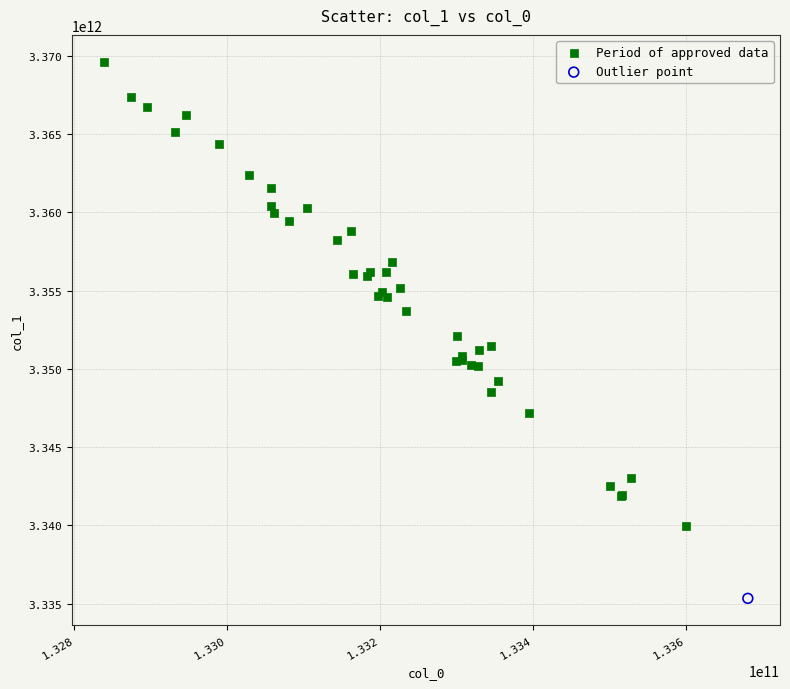

What are all the series names shown in the legend?

Period of approved data, Outlier point